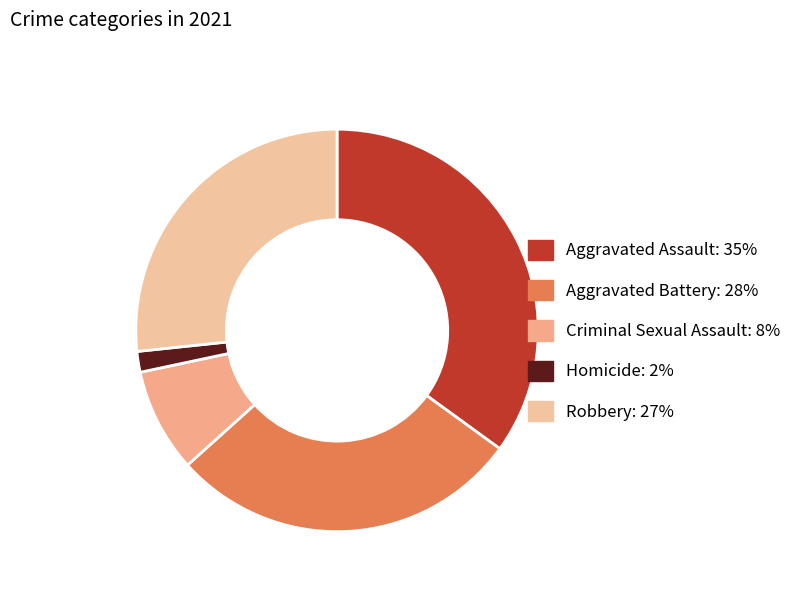

True or false: Robbery accounts for 27% of the total.

True